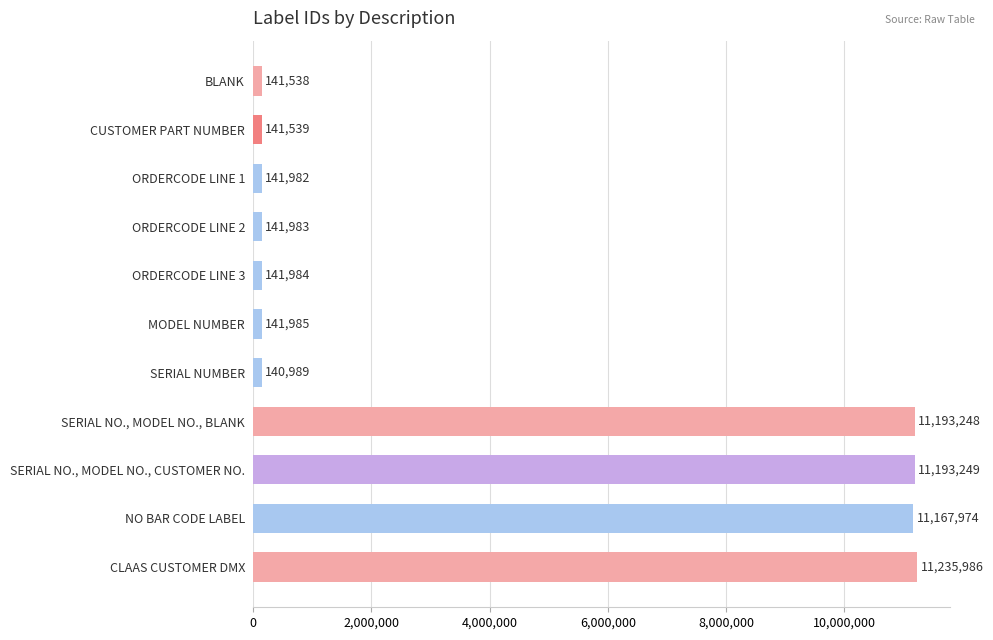

The value at SERIAL NUMBER is 140989. True or false?

True